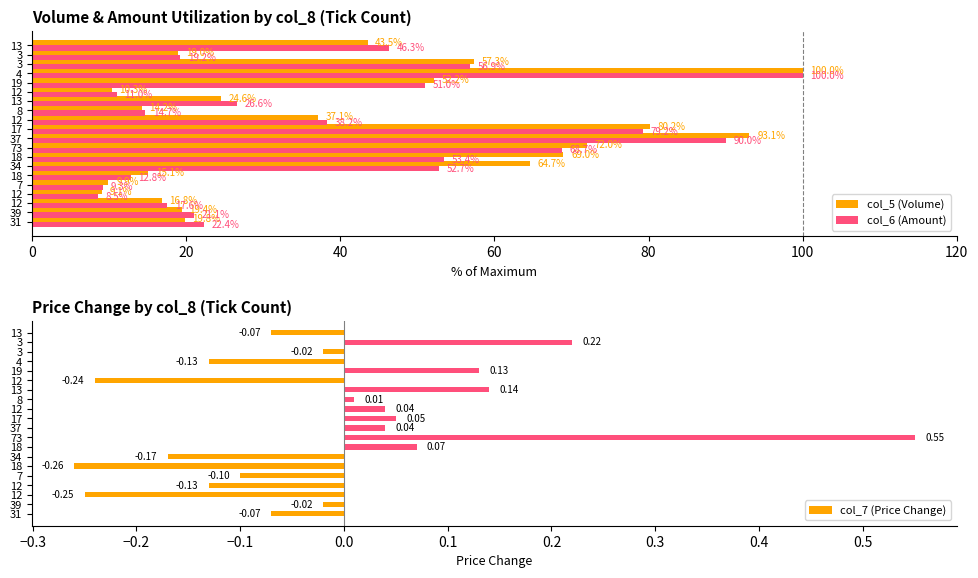

Reading right to left, what are all the values shown in this chart?

col_5 (Volume): 43.5	19.0	57.3	100.0	52.2	10.3	24.6	14.2	37.1	80.2	93.1	72.0	69.0	64.7	15.1	9.9	9.1	16.8	19.4	19.8
col_6 (Amount): 46.3	19.2	56.9	100.0	51.0	11.0	26.6	14.7	38.2	79.2	90.0	68.7	53.4	52.7	12.8	9.3	8.5	17.6	21.1	22.4
col_7 (Price Change): -0.1	0.2	-0.0	-0.1	0.1	-0.2	0.1	0.0	0.0	0.1	0.0	0.6	0.1	-0.2	-0.3	-0.1	-0.1	-0.2	-0.0	-0.1